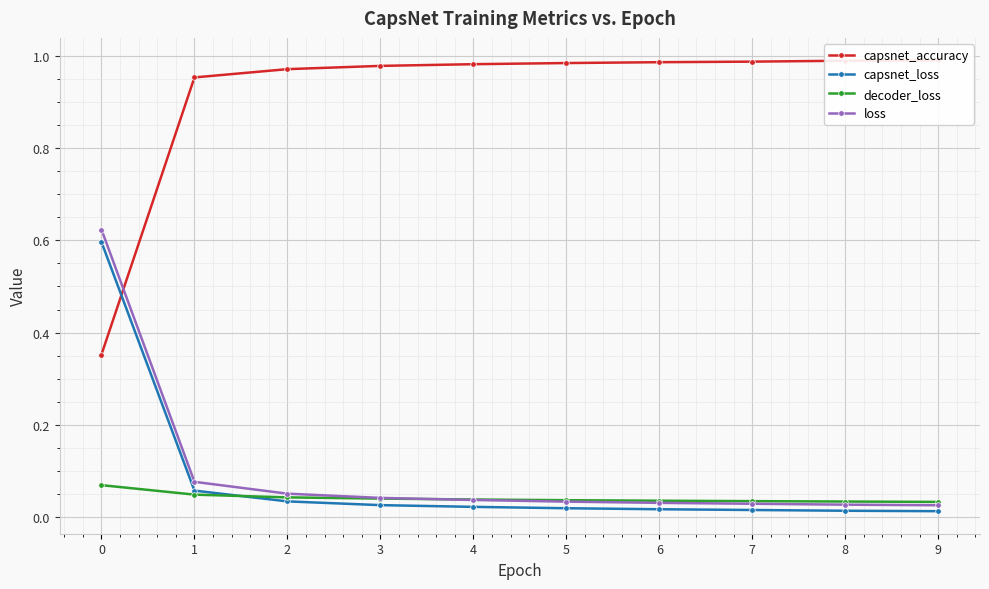

What is the maximum value shown in the chart?

1.0